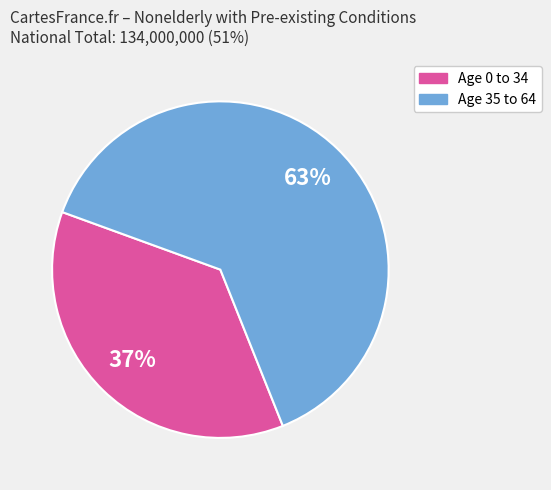

Is there any slice that represents more than half of the pie?

Yes